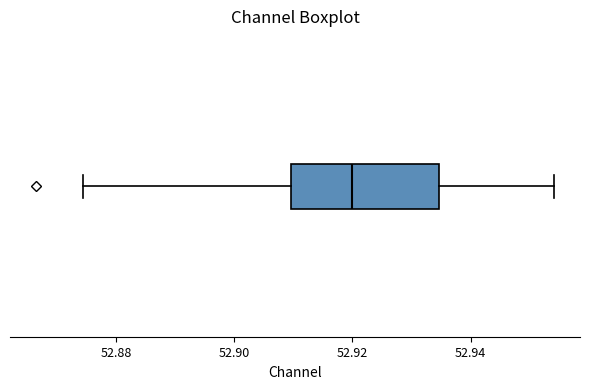

Read this box plot against the x-axis: the position of the median line, the range covered by the box, and the ends of both whiskers. The values are not printed on the chart, so give them approximately, as read against the axis.

median 52.920, box 52.910 to 52.934, whiskers 52.874 to 52.954